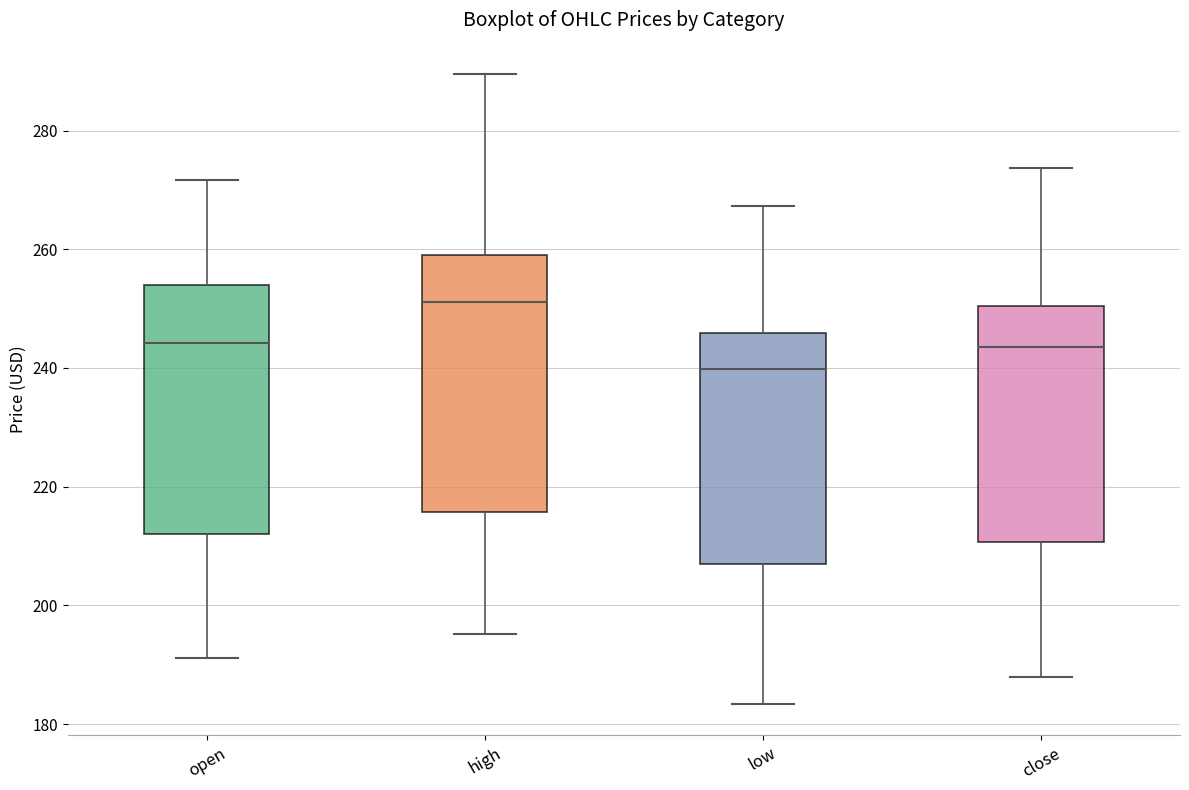

Reading left to right, read every box against the y-axis: the position of its median line, the range the box covers, and the ends of its whiskers. The values are not printed on the chart, so give them approximately, as read against the axis.

open: median 244, box 212 to 254, whiskers 192 to 272
high: median 252, box 216 to 260, whiskers 196 to 290
low: median 240, box 208 to 246, whiskers 184 to 268
close: median 244, box 210 to 250, whiskers 188 to 274